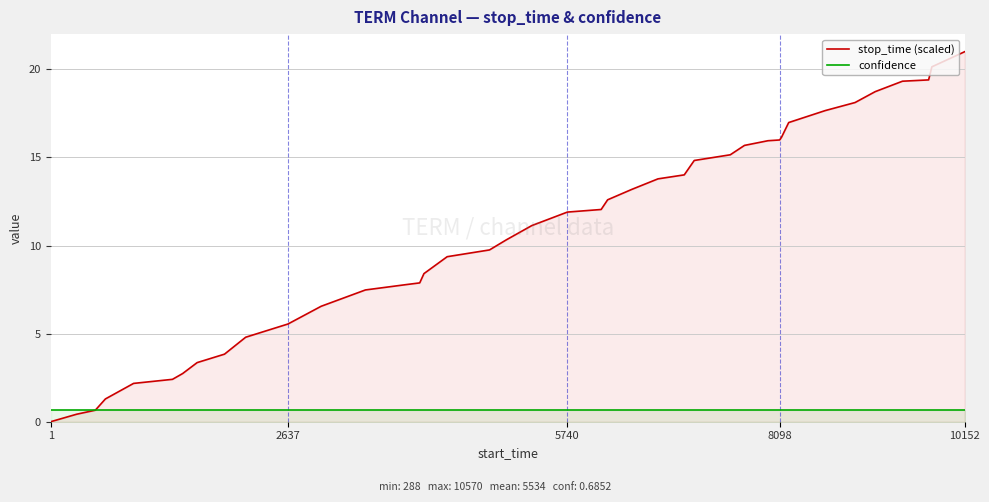

Which category has the lowest value in the stop_time (scaled) series?

1